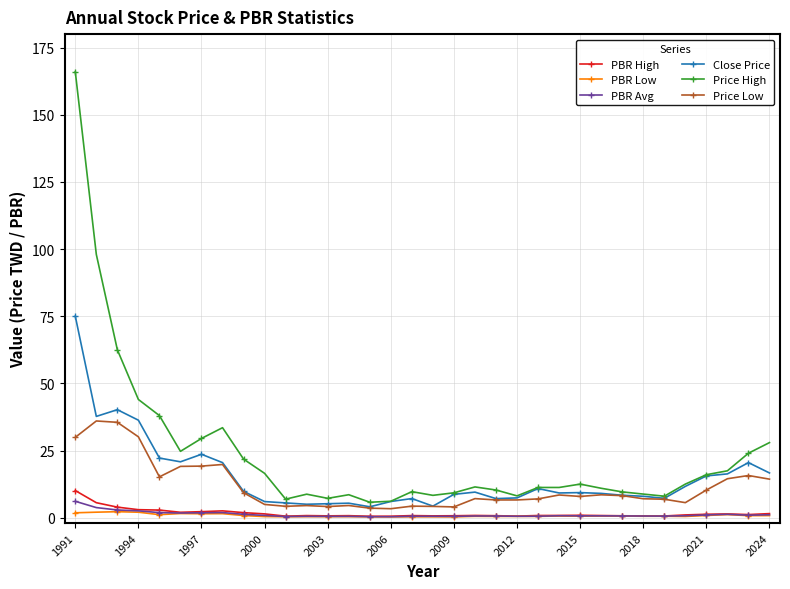

What is the maximum value shown in the chart?

166.0